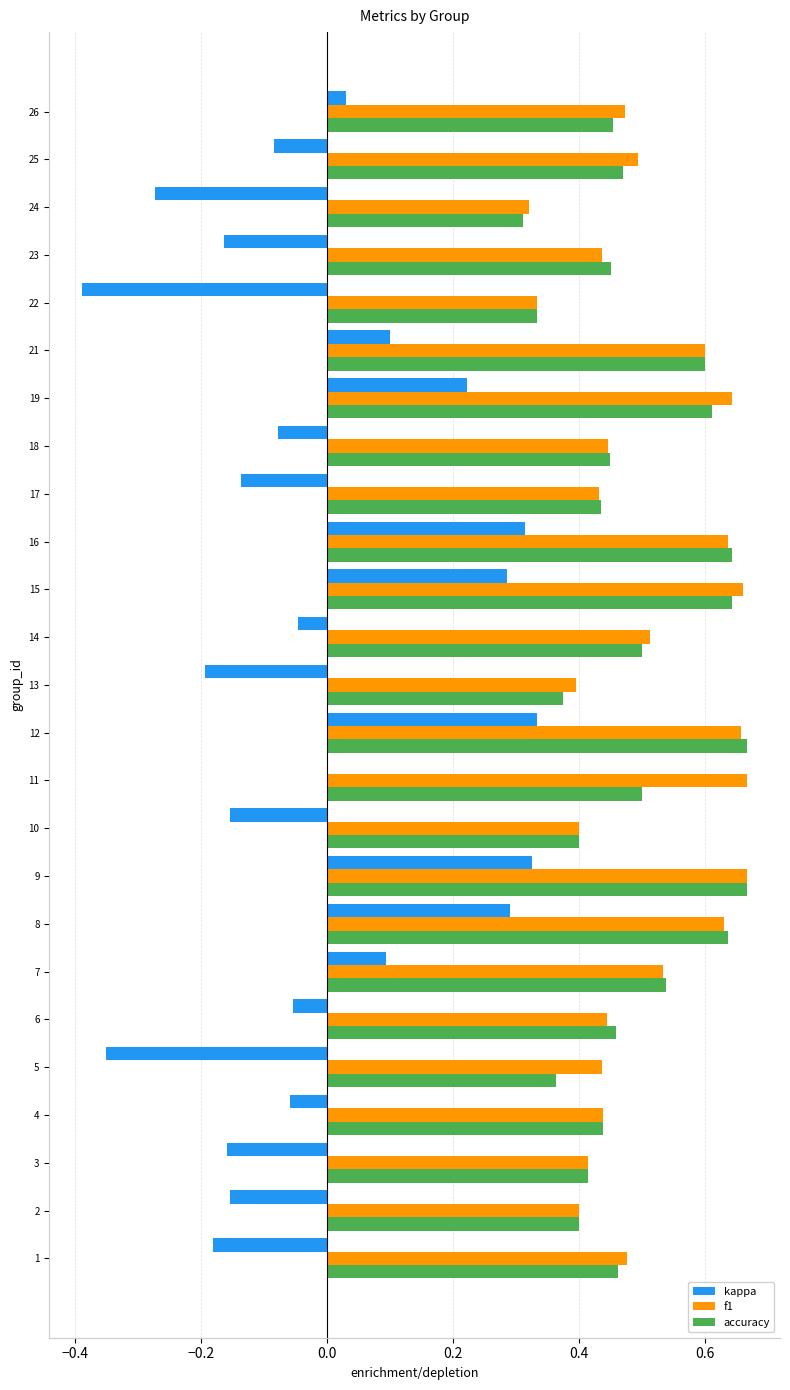

Which series changed the most between 1 and 19?

kappa